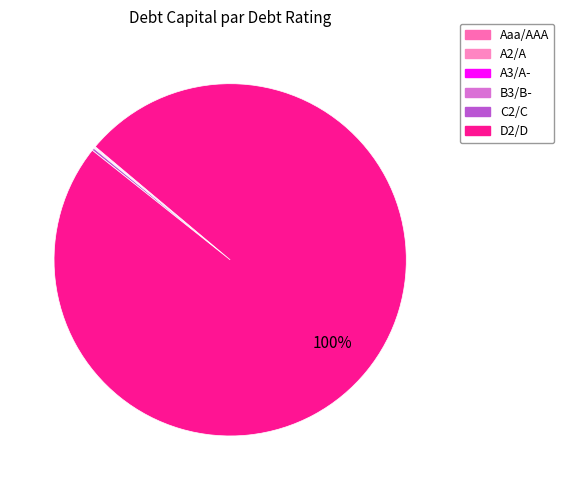

True or false: A3/A- accounts for 1% of the total.

True